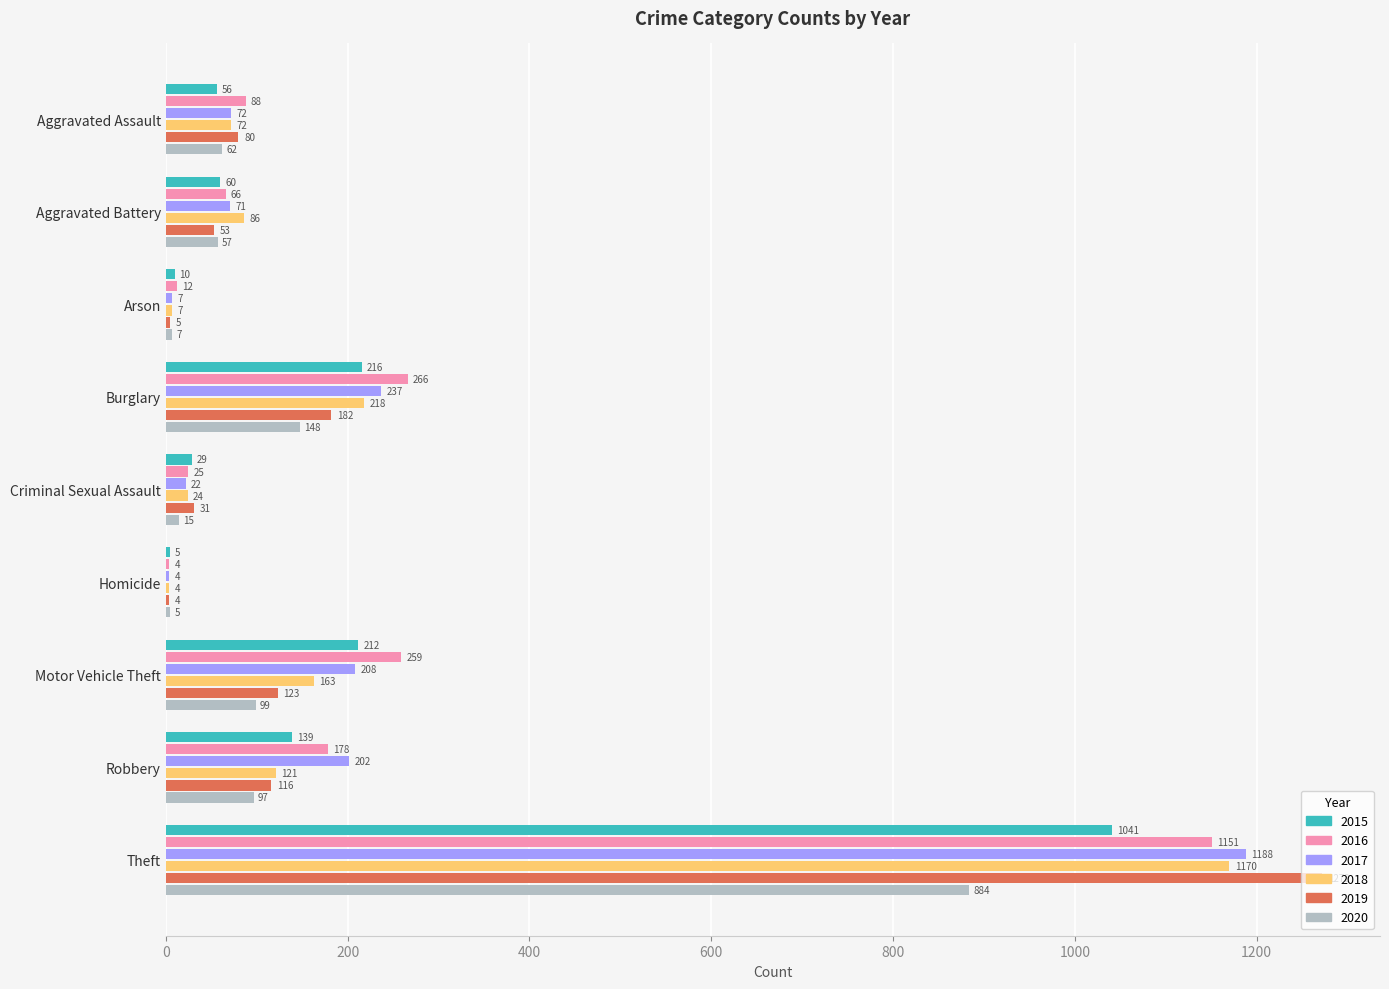

Which series changed the most between Robbery and Theft?

2019